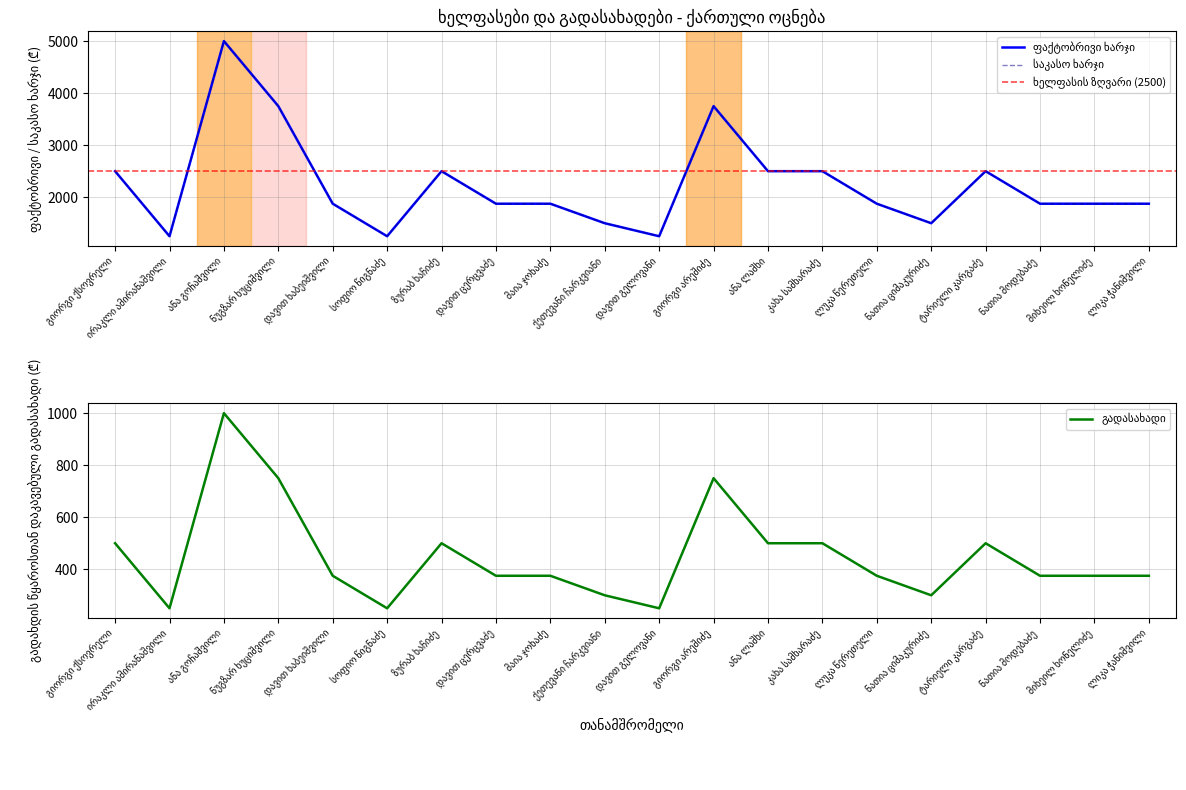

What is the label of the 8th point from the right?

ანა ლაშხი